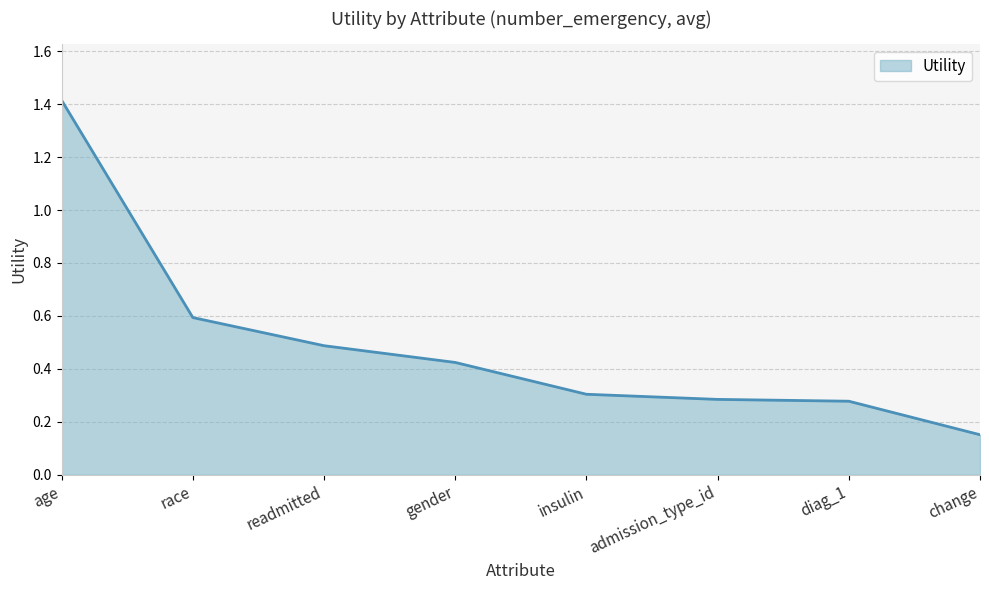

True or false: the data shows 0.1 at admission_type_id.

False